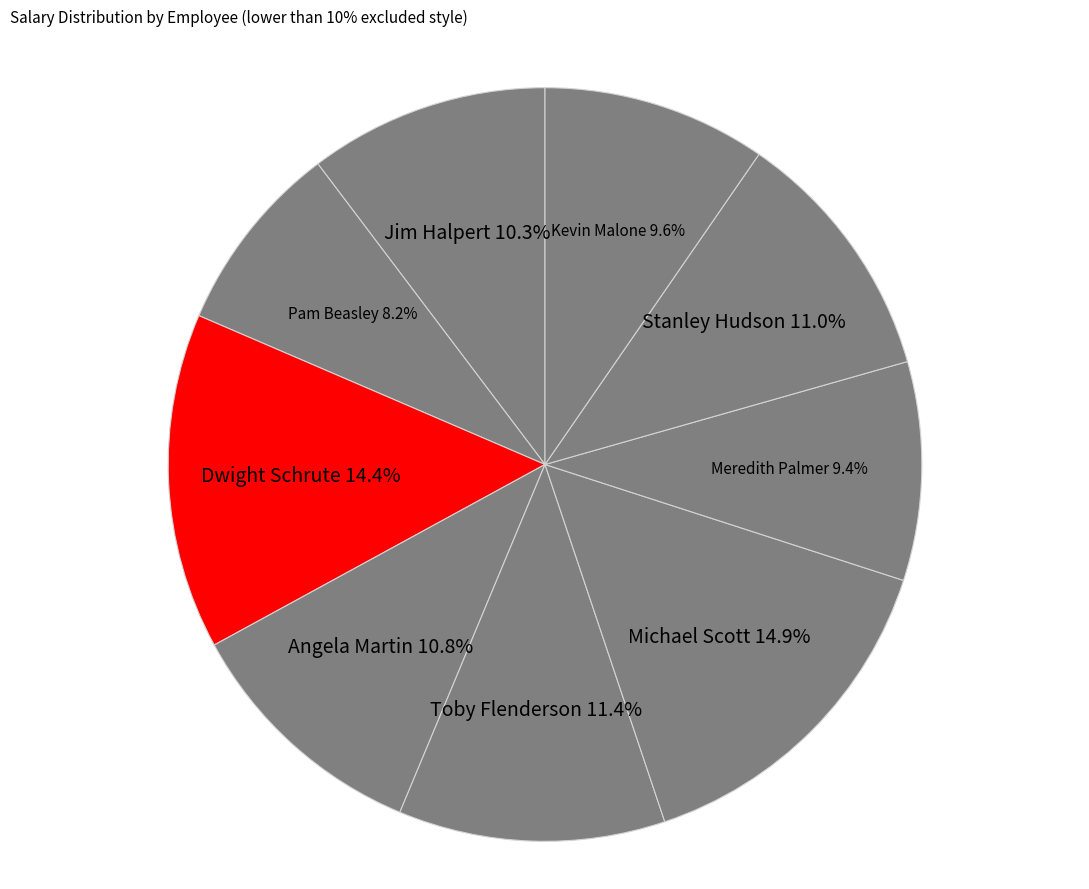

True or false: Jim Halpert accounts for 10% of the total.

True